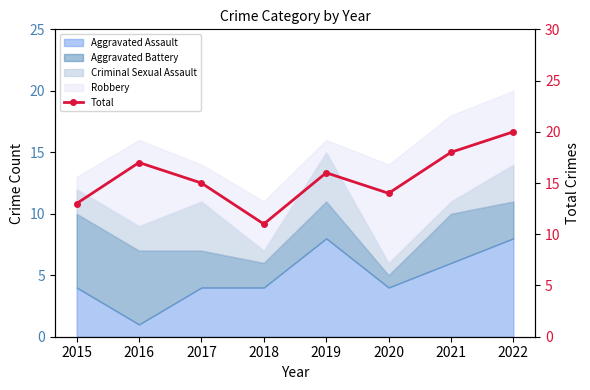

At which category does the data reach its first local peak?

2016